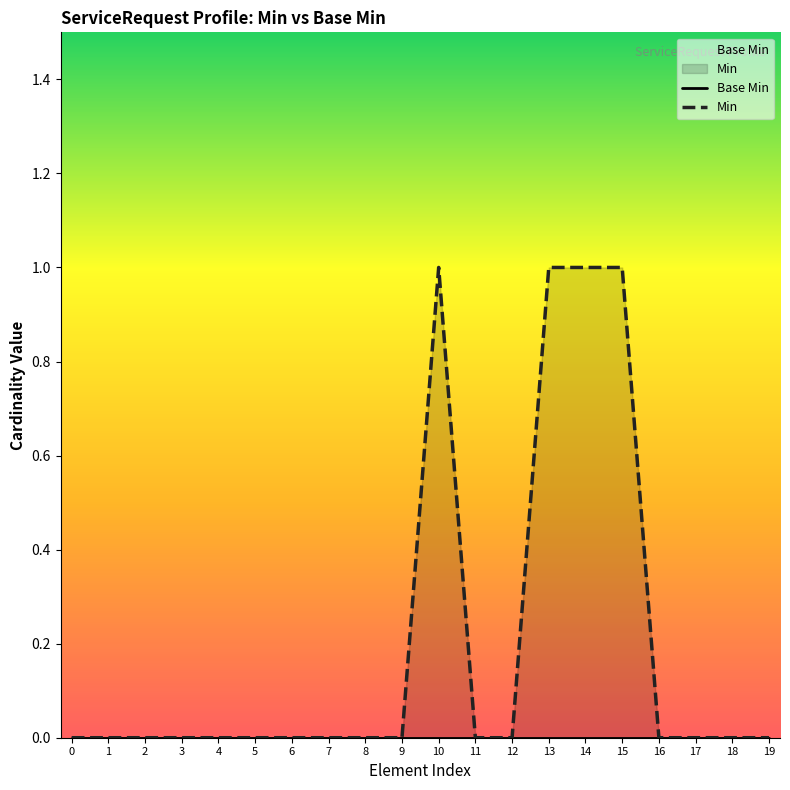

How many values in the Min series exceed 0?

4